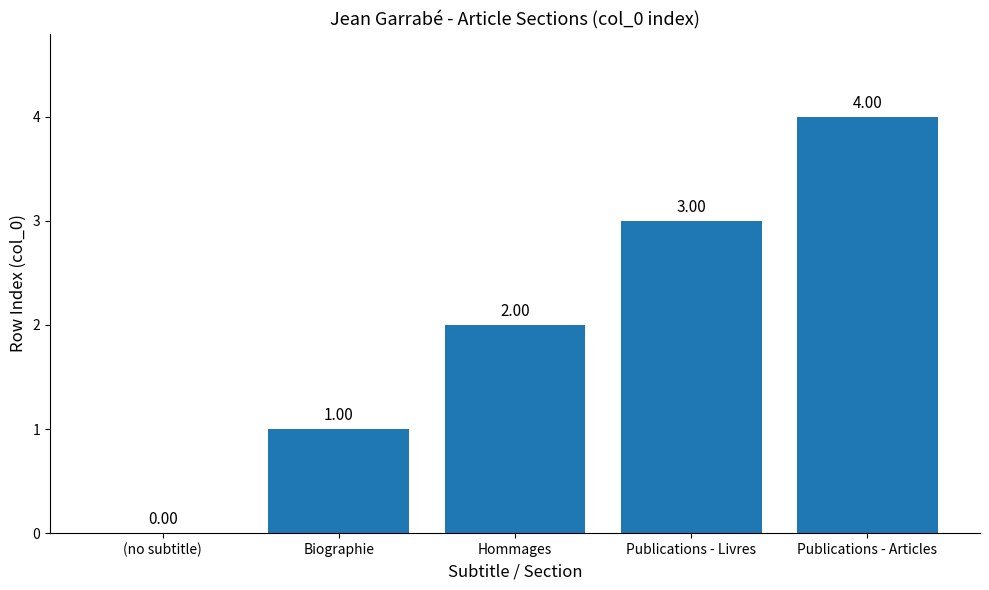

What is the ratio of the value at Hommages to the value at Publications - Articles?

0.5